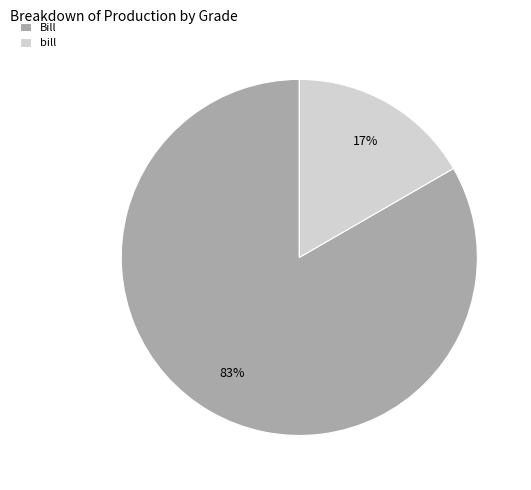

How many slices are in this pie chart?

2